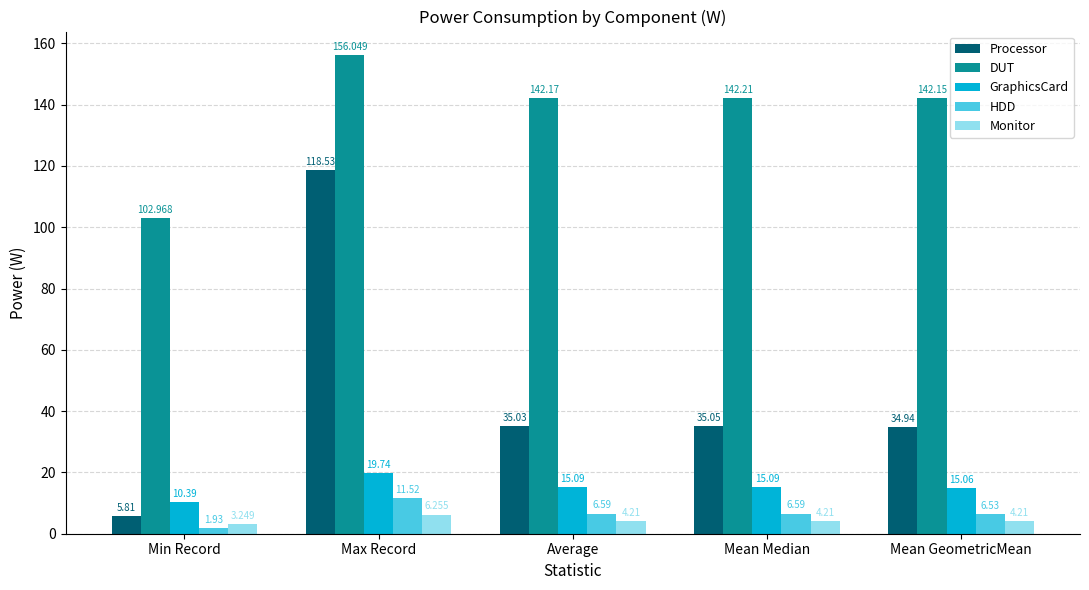

Which series has the largest total across all categories?

DUT